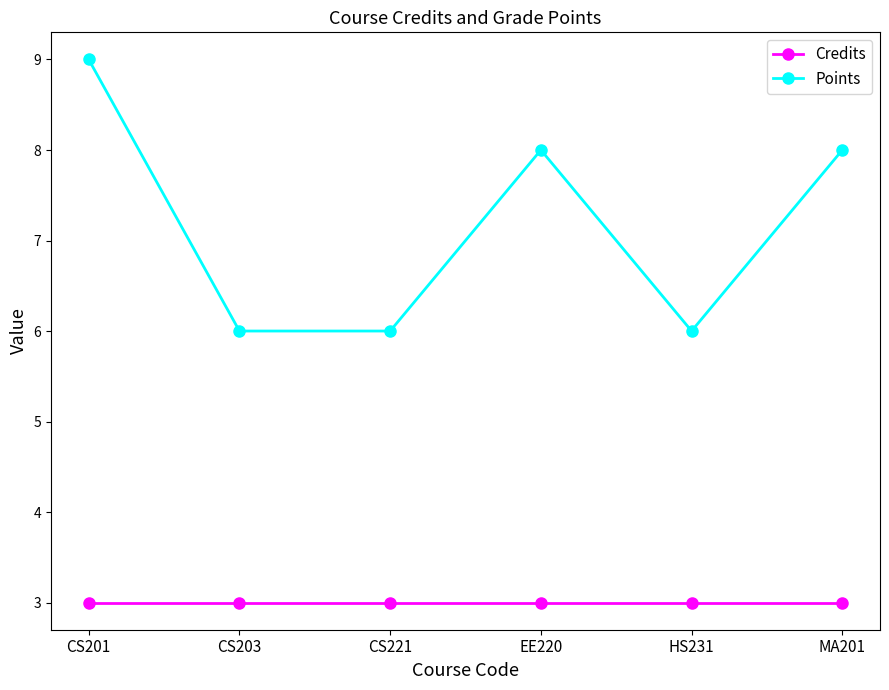

Where does the Points series first go above 8?

CS201